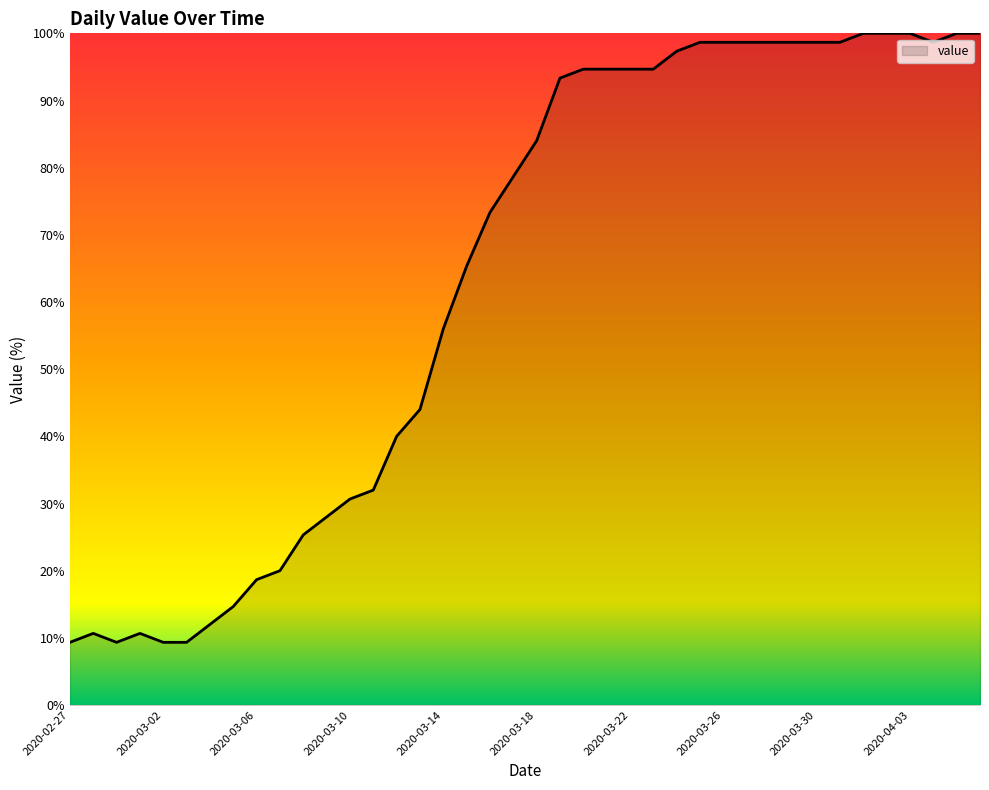

What is the difference between the second highest and minimum values?

90.7